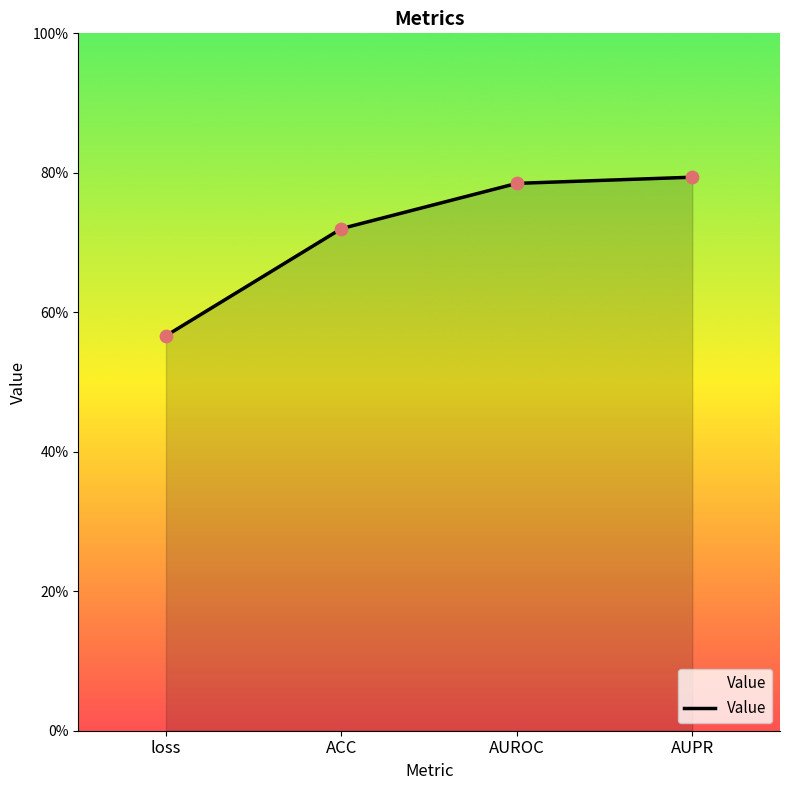

Which has a higher value, ACC or AUROC?

AUROC